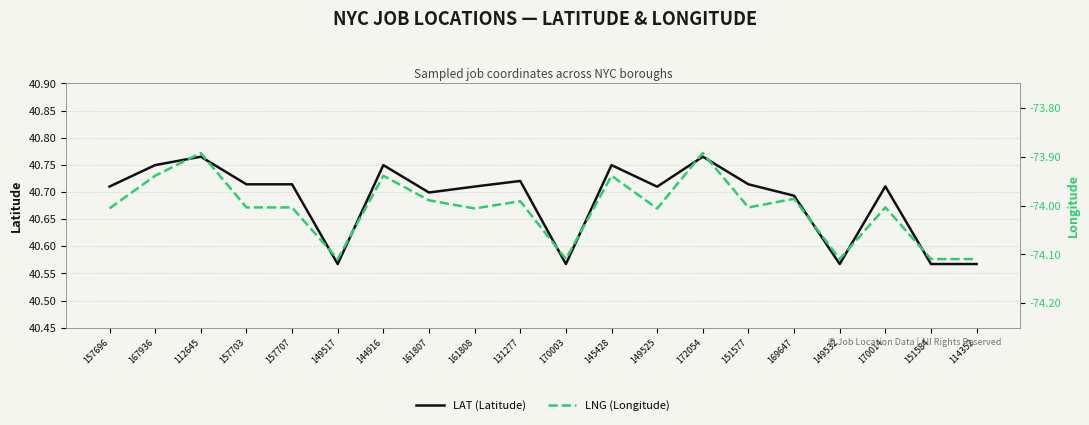

Reading left to right, transcribe all the data shown in this chart.

LAT (Latitude): 157696=40.7	167936=40.7	112645=40.8	157703=40.7	157707=40.7	149517=40.6	144916=40.7	161807=40.7	161808=40.7	131277=40.7	170003=40.6	145428=40.7	149525=40.7	172054=40.8	151577=40.7	169647=40.7	149532=40.6	170014=40.7	151584=40.6	114352=40.6
LNG (Longitude): 157696=-74.0	167936=-73.9	112645=-73.9	157703=-74.0	157707=-74.0	149517=-74.1	144916=-73.9	161807=-74.0	161808=-74.0	131277=-74.0	170003=-74.1	145428=-73.9	149525=-74.0	172054=-73.9	151577=-74.0	169647=-74.0	149532=-74.1	170014=-74.0	151584=-74.1	114352=-74.1